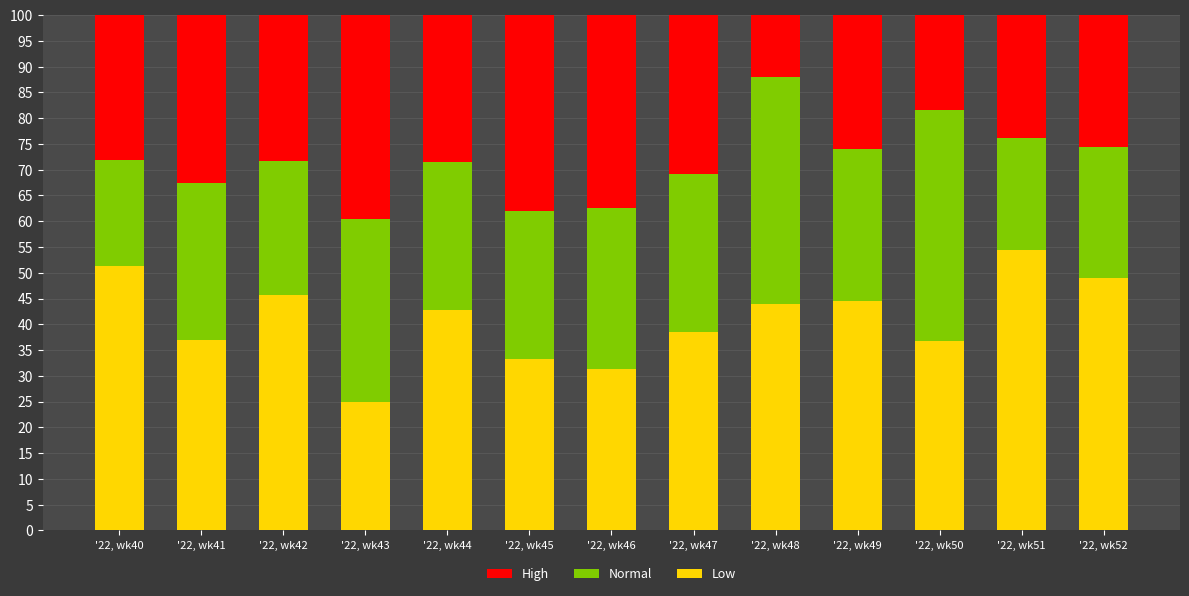

What is the highest value of the Low series?

54.3